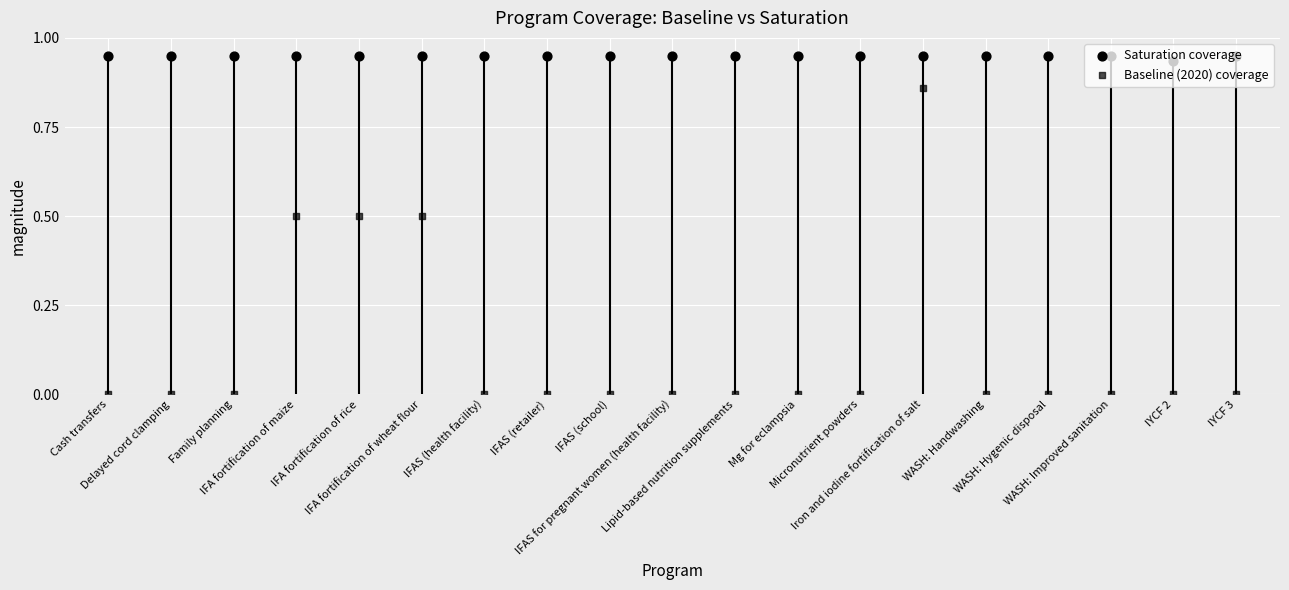

At which category is the sum across all series the highest?

Iron and iodine fortification of salt